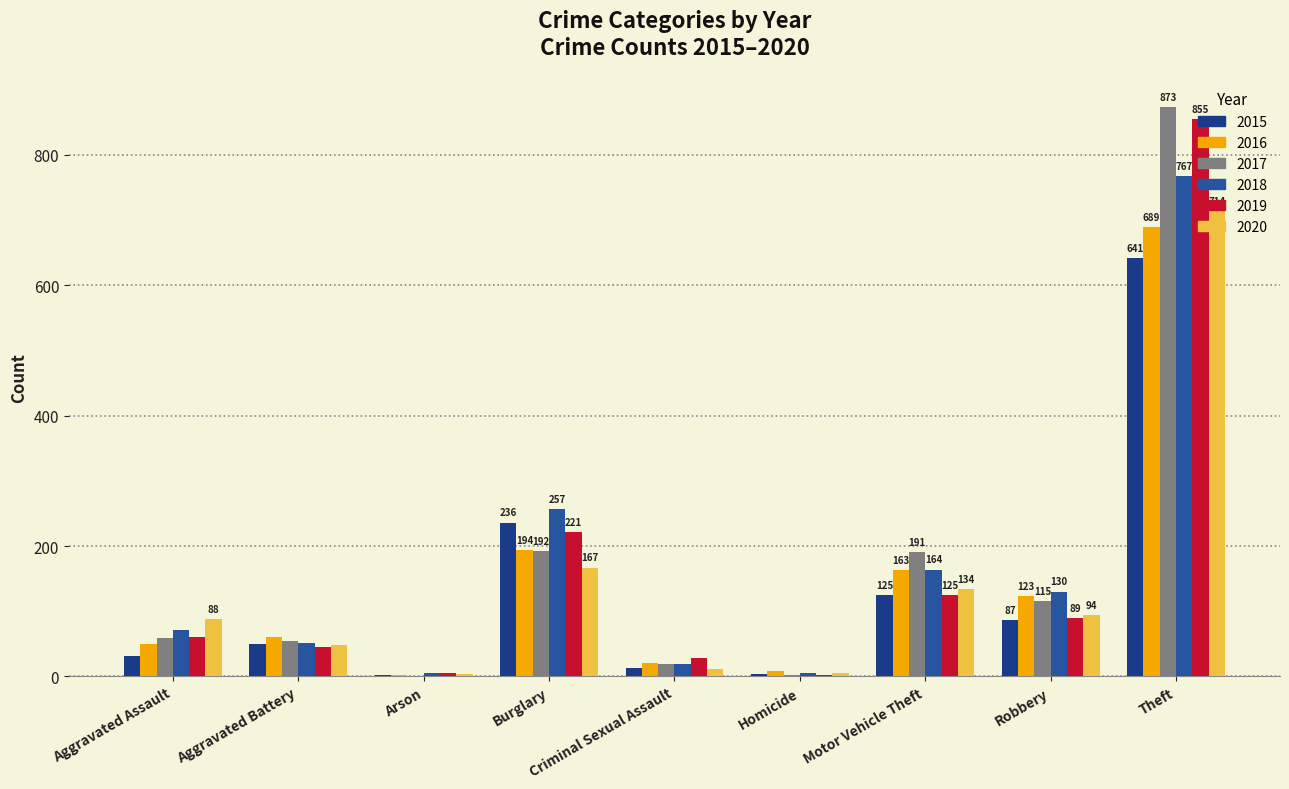

Where is 2020 nearest to the value 359?

Burglary